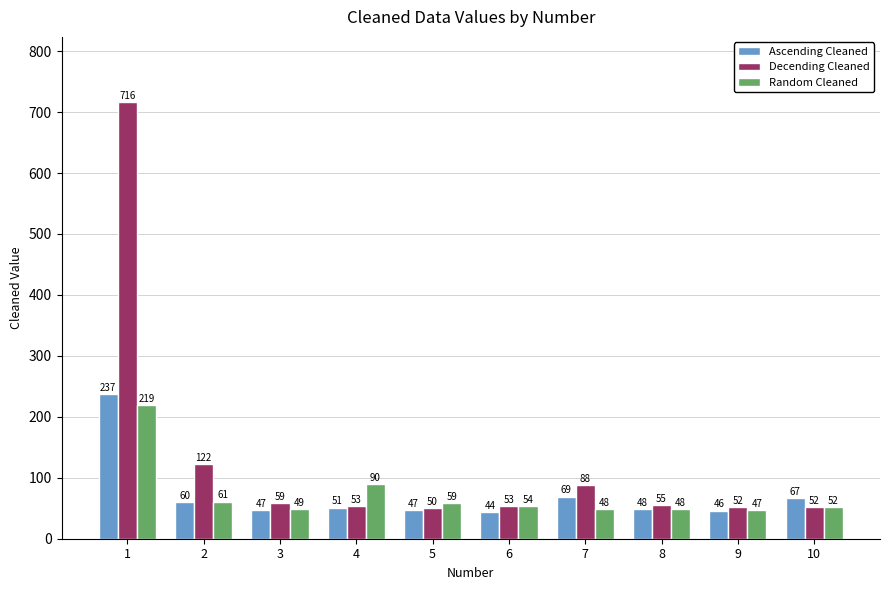

Which series has the largest total across all categories?

Decending Cleaned